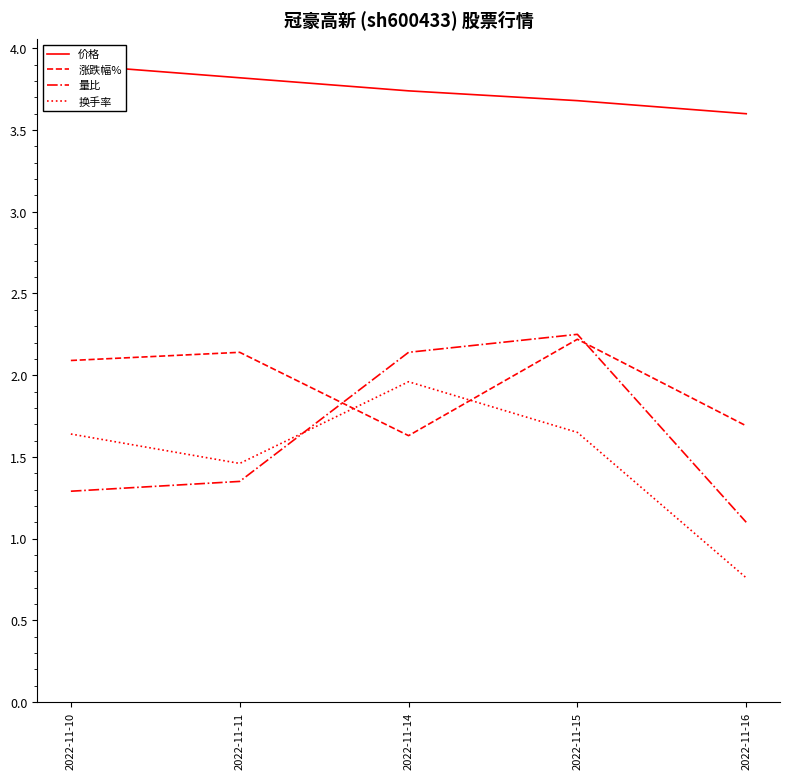

What is the difference between the maximum and minimum values in the 换手率 series?

1.2